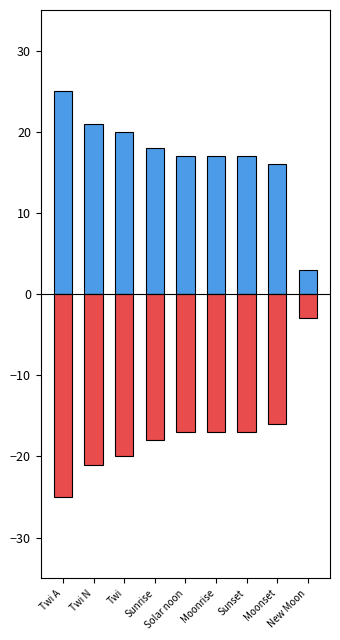

The value of Negative at Moonrise is -17. True or false?

True